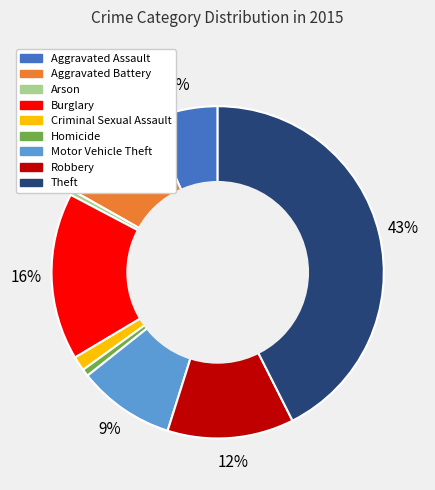

Count the number of slices in the pie.

9